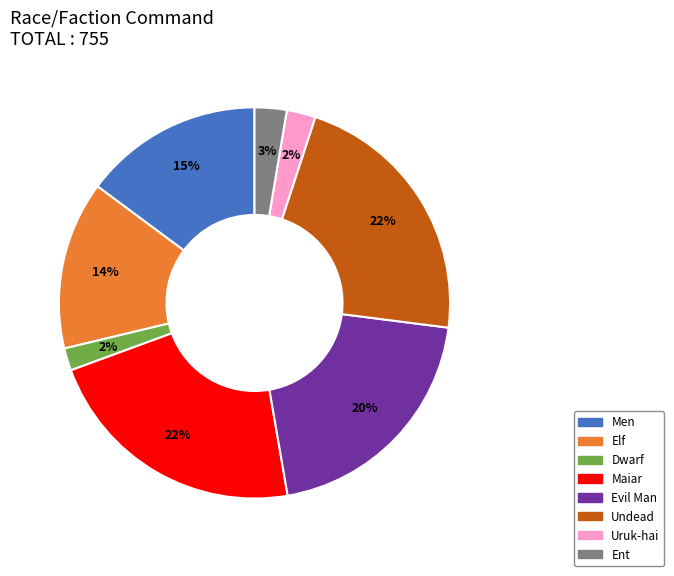

Count the number of slices in the pie.

8